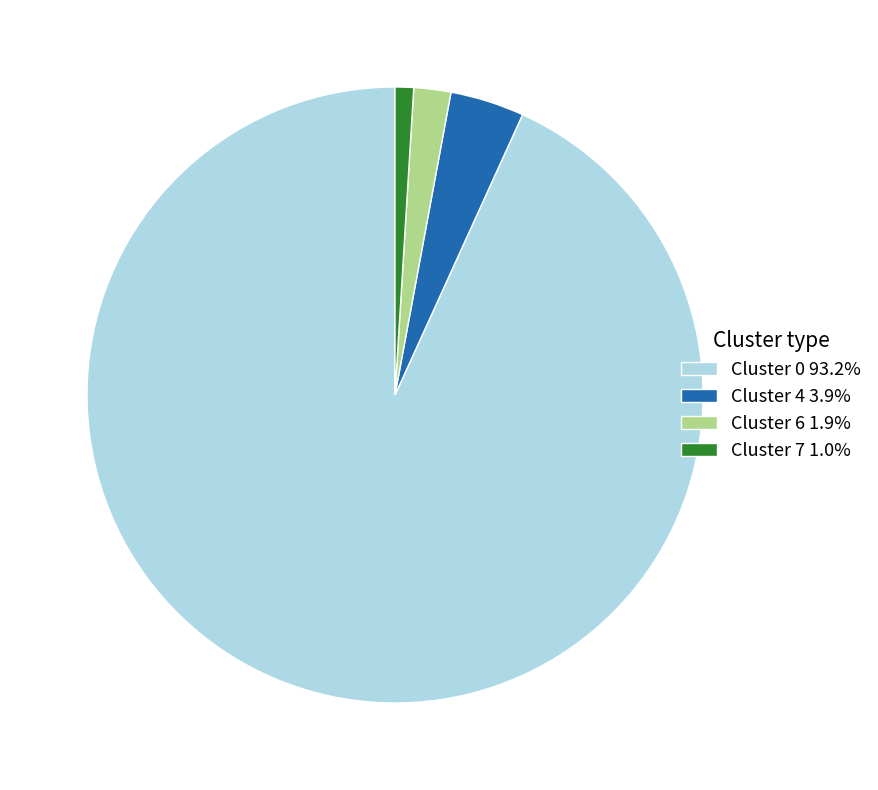

Is the sum of Cluster 7 1.0% and Cluster 6 1.9% greater than half?

No